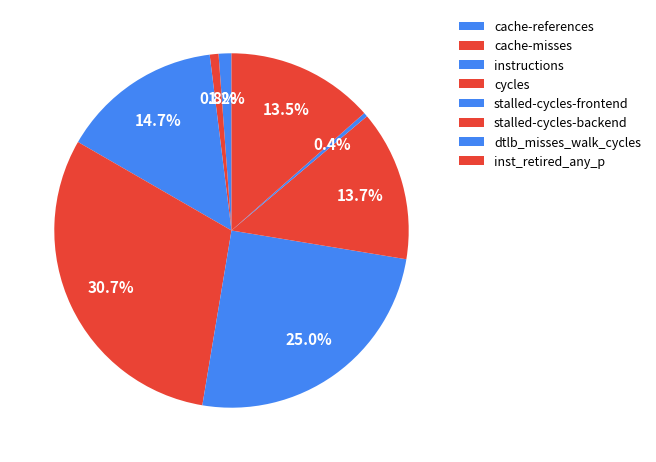

Do stalled-cycles-backend and cache-references together represent more than half of the pie?

No